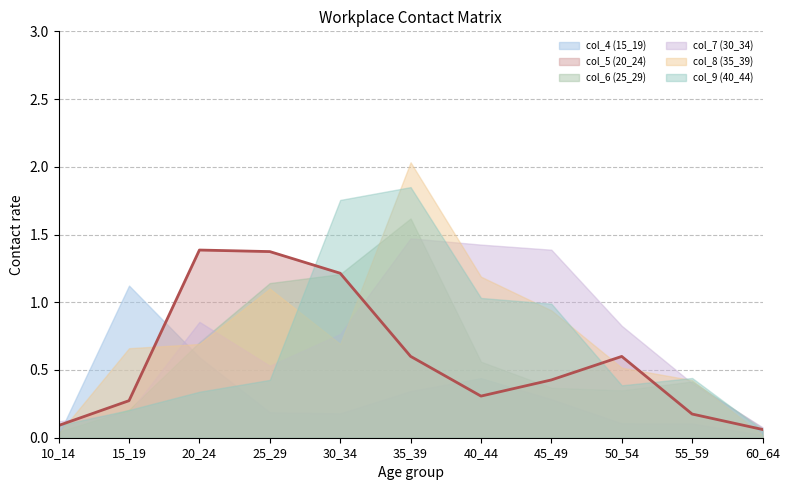

At which category does the chart reach its minimum across all series?

60_64